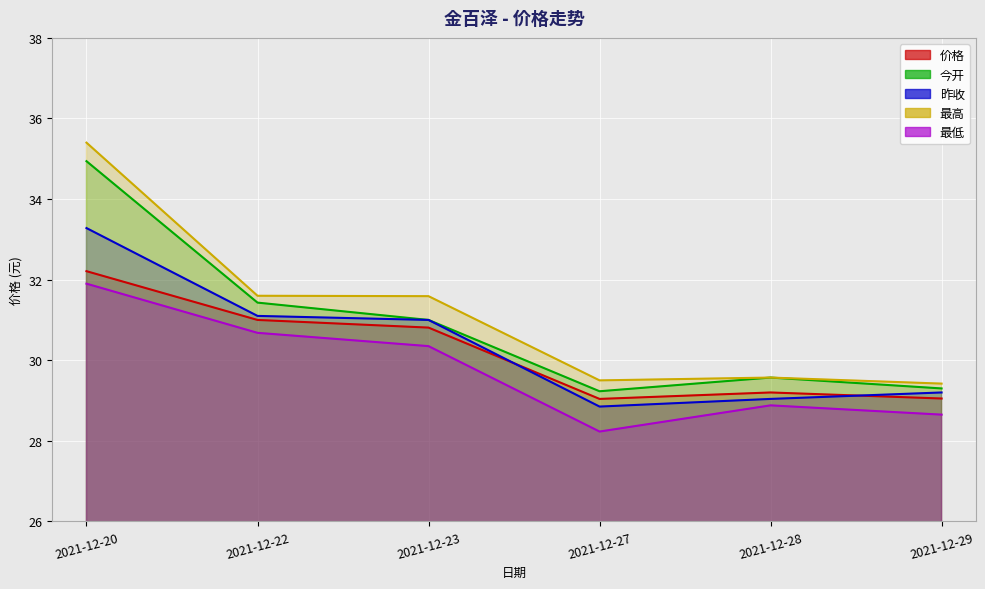

Reading right to left, what are all the values shown in this chart?

价格: 29.1	29.2	29.0	30.8	31.0	32.2
今开: 29.3	29.6	29.2	31.0	31.4	34.9
昨收: 29.2	29.0	28.9	31.0	31.1	33.3
最高: 29.4	29.6	29.5	31.6	31.6	35.4
最低: 28.6	28.9	28.2	30.4	30.7	31.9